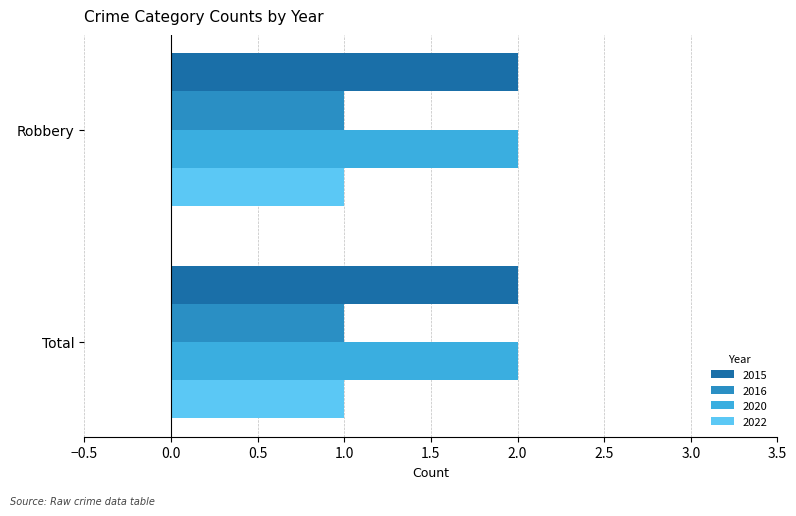

What is the total value across all series at Total?

6